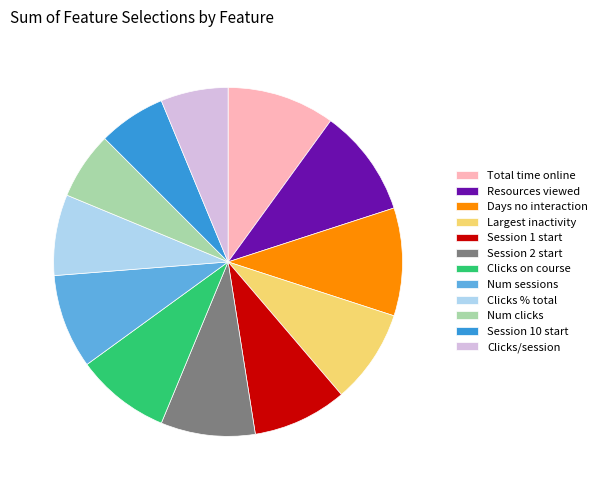

Does any single category account for the majority?

No